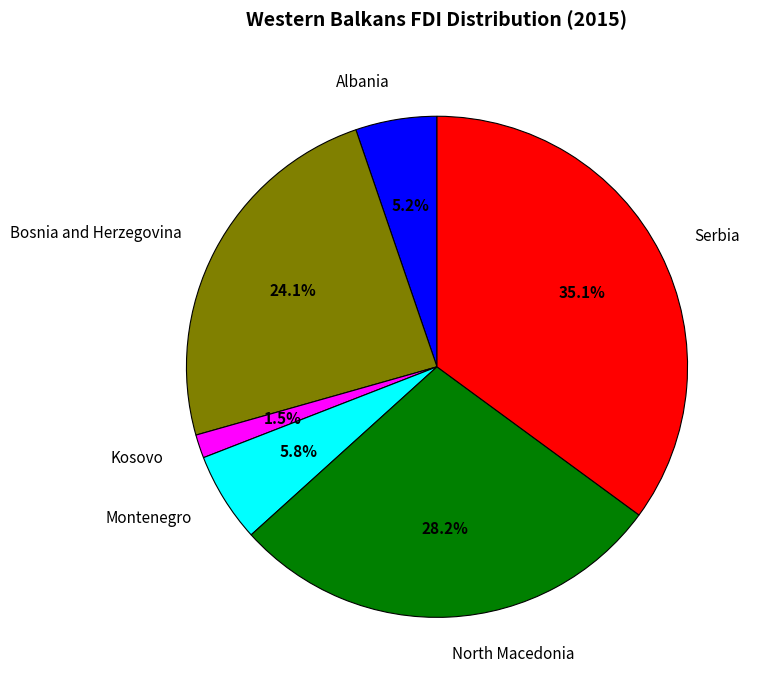

What percentage is the North Macedonia slice, to the nearest percent?

28%